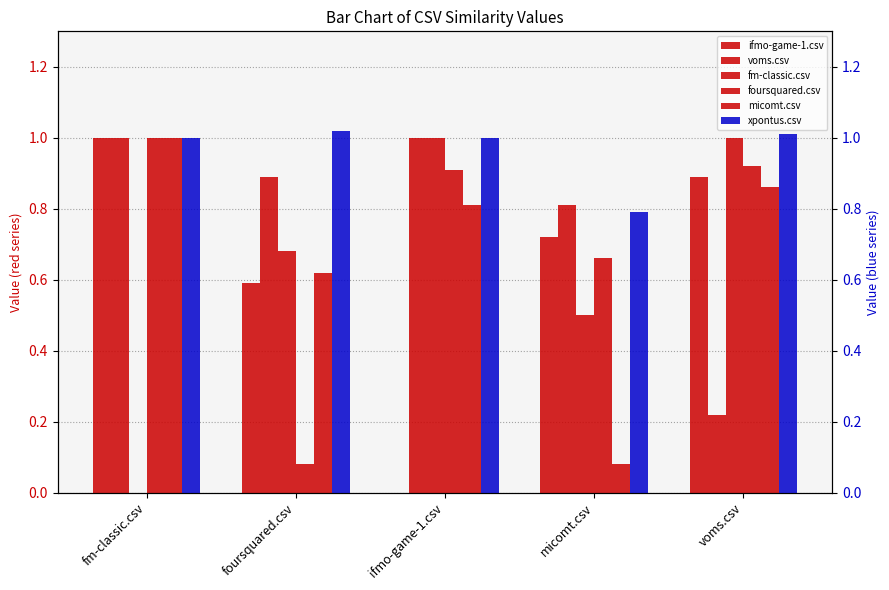

Which series has the widest spread of values?

ifmo-game-1.csv